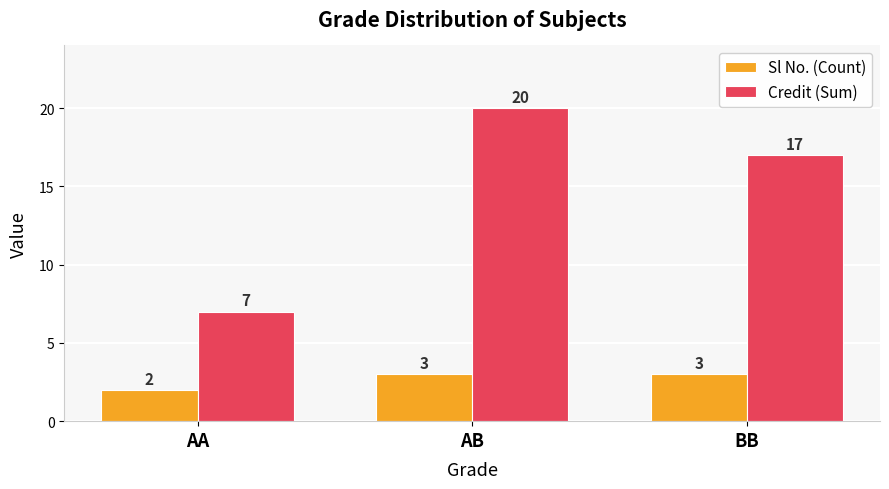

Rank the series by their average value, from highest to lowest.

Credit (Sum), Sl No. (Count)